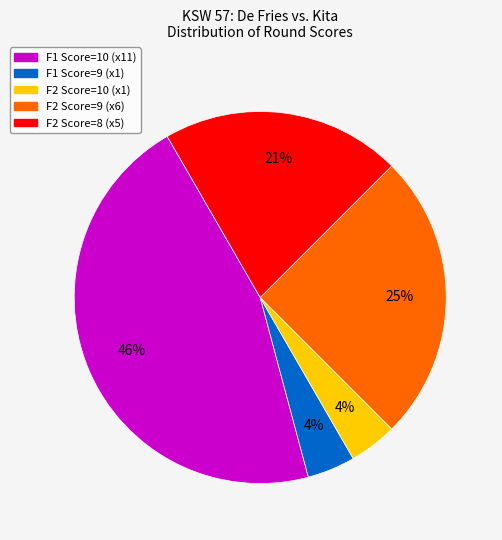

To the nearest percent, what is the average slice percentage?

20%